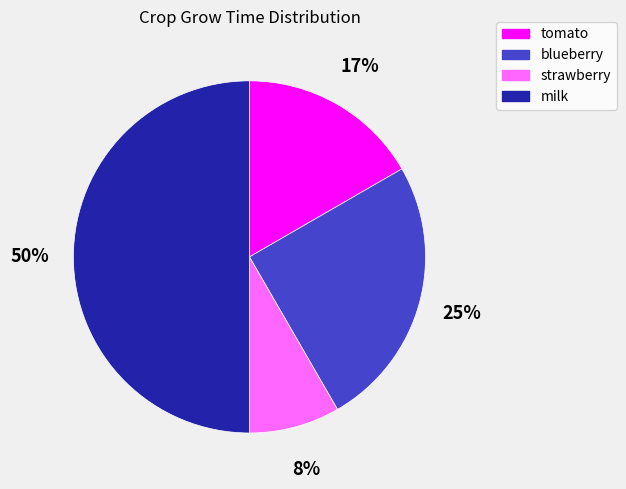

Between tomato and strawberry, which is larger?

tomato